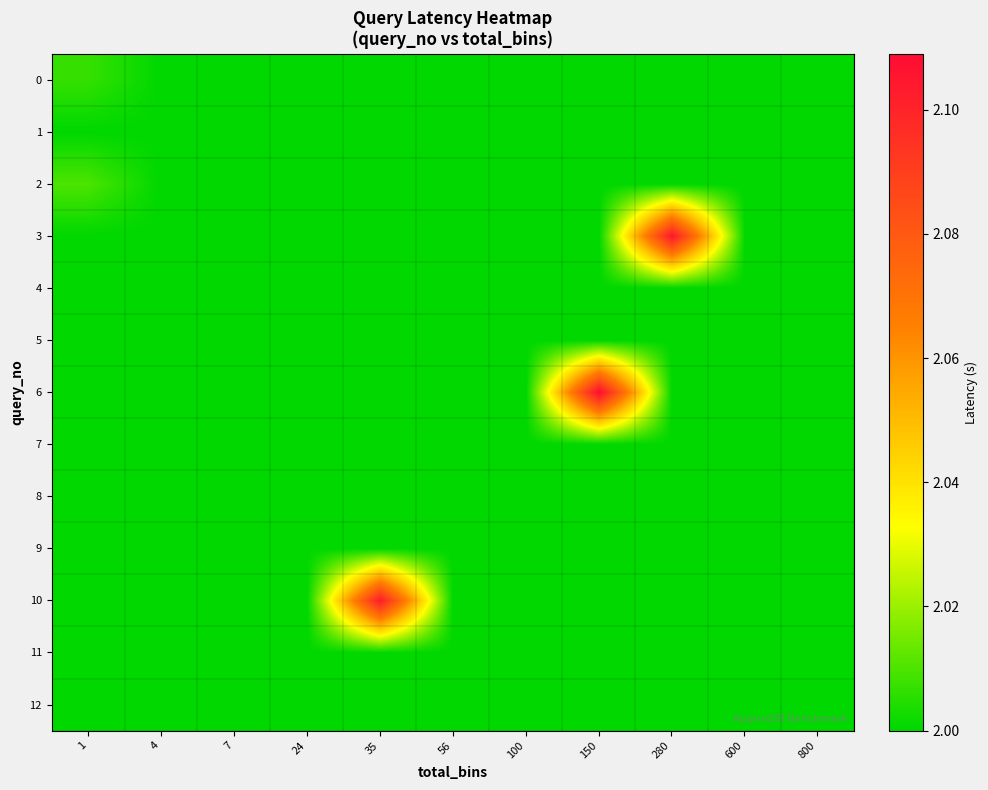

Reading left to right, what are all the values shown in this chart?

0: 1=2.0	4=2.0	7=2.0	24=2.0	35=2.0	56=2.0	100=2.0	150=2.0	280=2.0	600=2.0	800=2.0
1: 1=2.0	4=2.0	7=2.0	24=2.0	35=2.0	56=2.0	100=2.0	150=2.0	280=2.0	600=2.0	800=2.0
2: 1=2.0	4=2.0	7=2.0	24=2.0	35=2.0	56=2.0	100=2.0	150=2.0	280=2.0	600=2.0	800=2.0
3: 1=2.0	4=2.0	7=2.0	24=2.0	35=2.0	56=2.0	100=2.0	150=2.0	280=2.1	600=2.0	800=2.0
4: 1=2.0	4=2.0	7=2.0	24=2.0	35=2.0	56=2.0	100=2.0	150=2.0	280=2.0	600=2.0	800=2.0
5: 1=2.0	4=2.0	7=2.0	24=2.0	35=2.0	56=2.0	100=2.0	150=2.0	280=2.0	600=2.0	800=2.0
6: 1=2.0	4=2.0	7=2.0	24=2.0	35=2.0	56=2.0	100=2.0	150=2.1	280=2.0	600=2.0	800=2.0
7: 1=2.0	4=2.0	7=2.0	24=2.0	35=2.0	56=2.0	100=2.0	150=2.0	280=2.0	600=2.0	800=2.0
8: 1=2.0	4=2.0	7=2.0	24=2.0	35=2.0	56=2.0	100=2.0	150=2.0	280=2.0	600=2.0	800=2.0
9: 1=2.0	4=2.0	7=2.0	24=2.0	35=2.0	56=2.0	100=2.0	150=2.0	280=2.0	600=2.0	800=2.0
10: 1=2.0	4=2.0	7=2.0	24=2.0	35=2.1	56=2.0	100=2.0	150=2.0	280=2.0	600=2.0	800=2.0
11: 1=2.0	4=2.0	7=2.0	24=2.0	35=2.0	56=2.0	100=2.0	150=2.0	280=2.0	600=2.0	800=2.0
12: 1=2.0	4=2.0	7=2.0	24=2.0	35=2.0	56=2.0	100=2.0	150=2.0	280=2.0	600=2.0	800=2.0